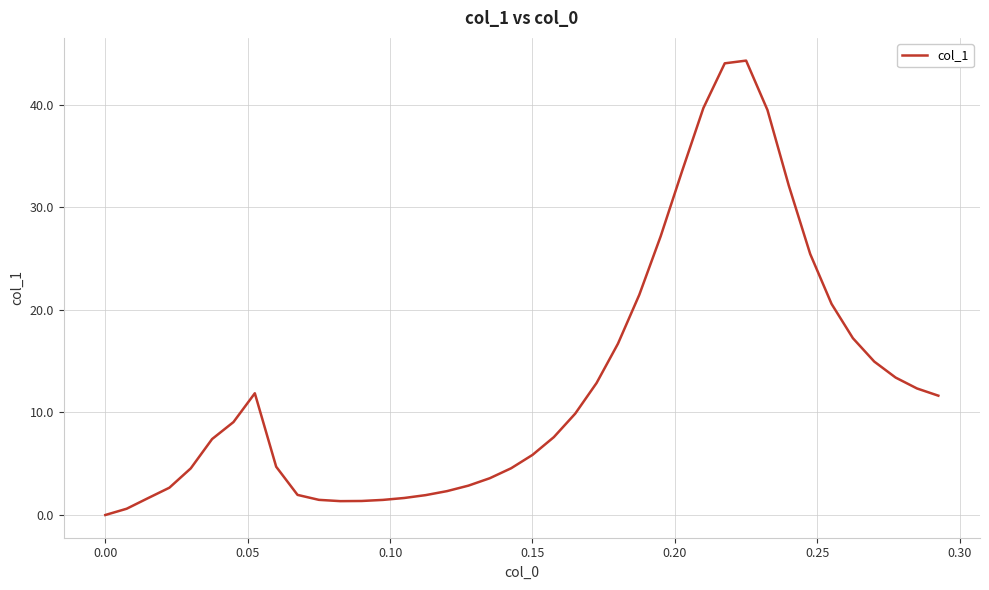

What is the greatest value displayed?

44.3